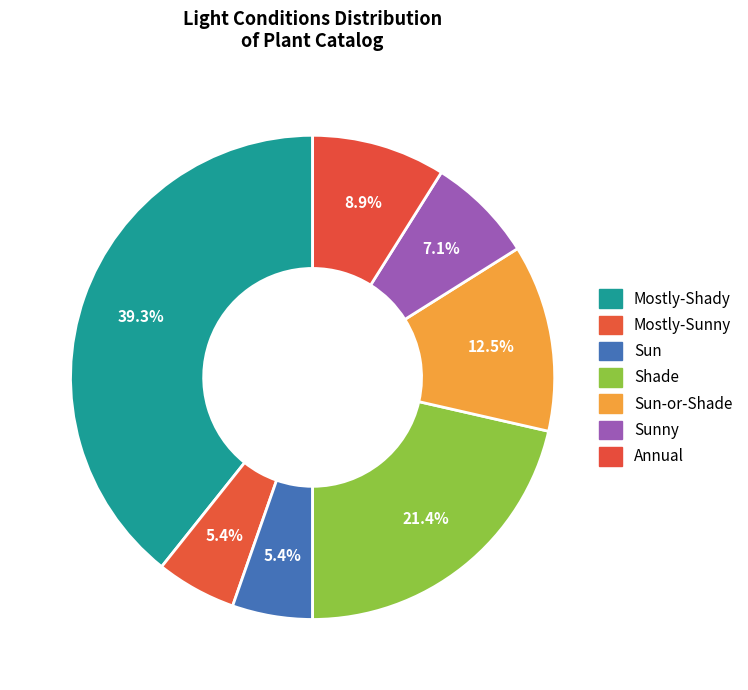

How many segments does this pie chart have?

7